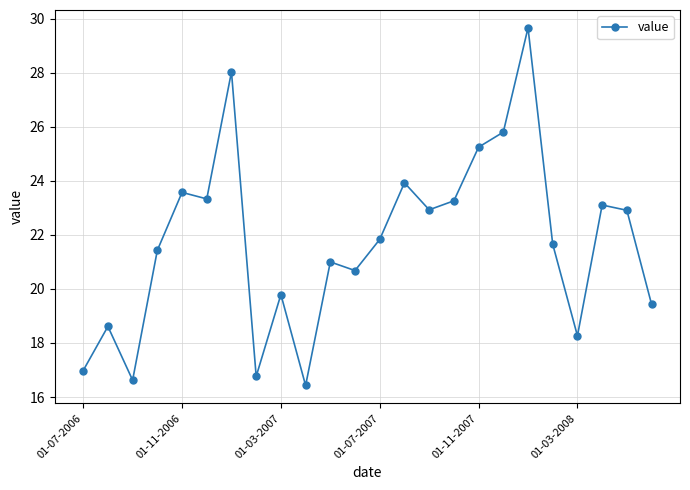

What is the value of the 20th point from the left?

21.7